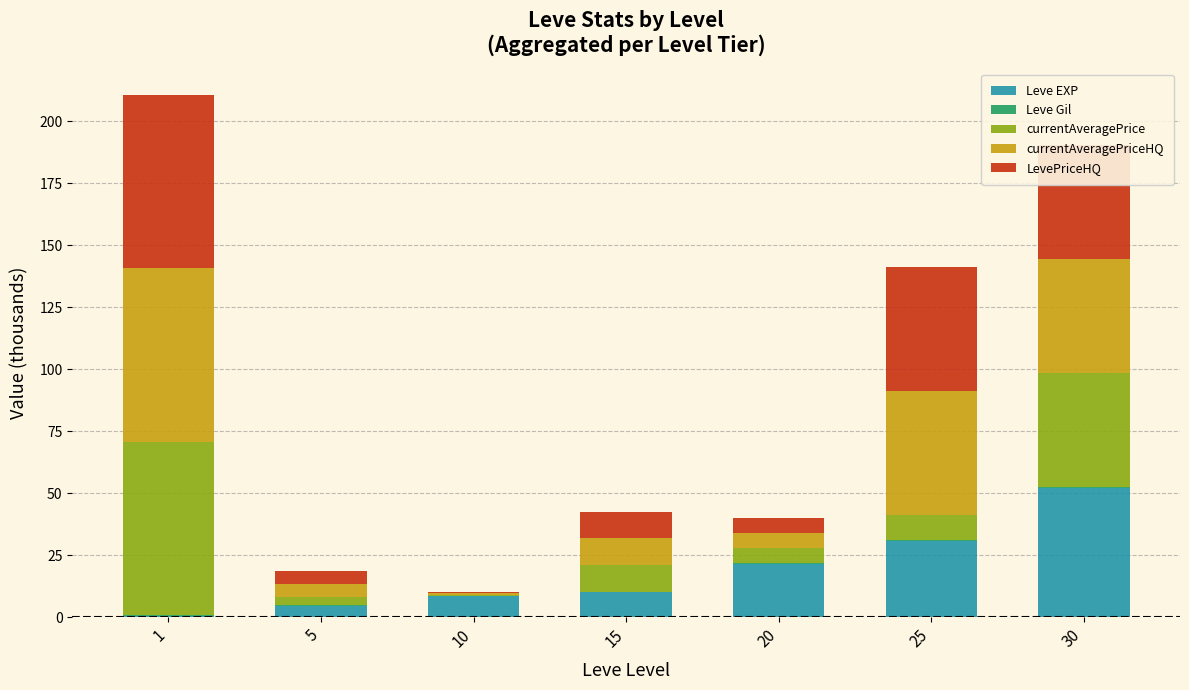

Does the chart contain stacked bars?

Yes